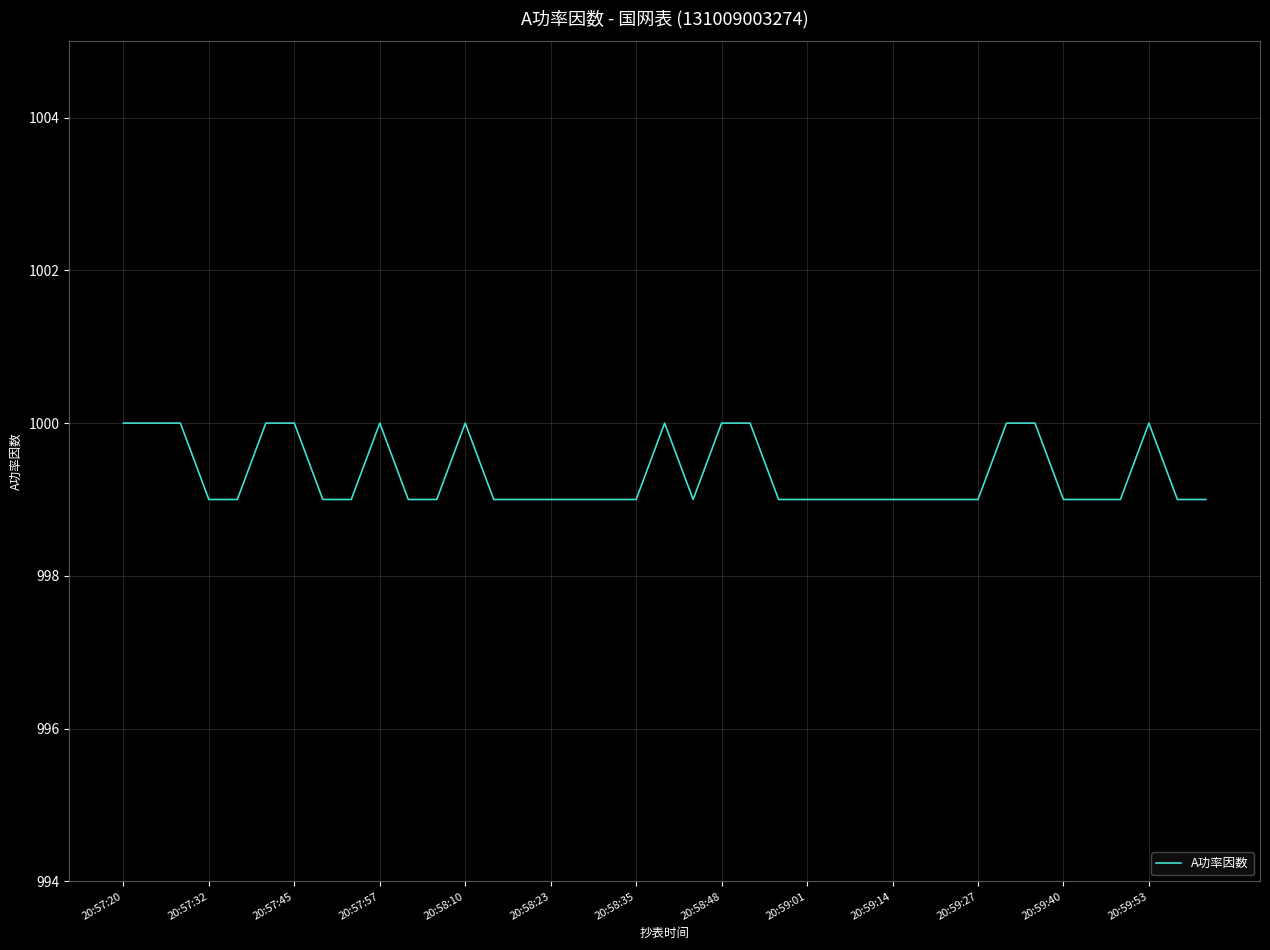

What is the smallest value displayed?

999